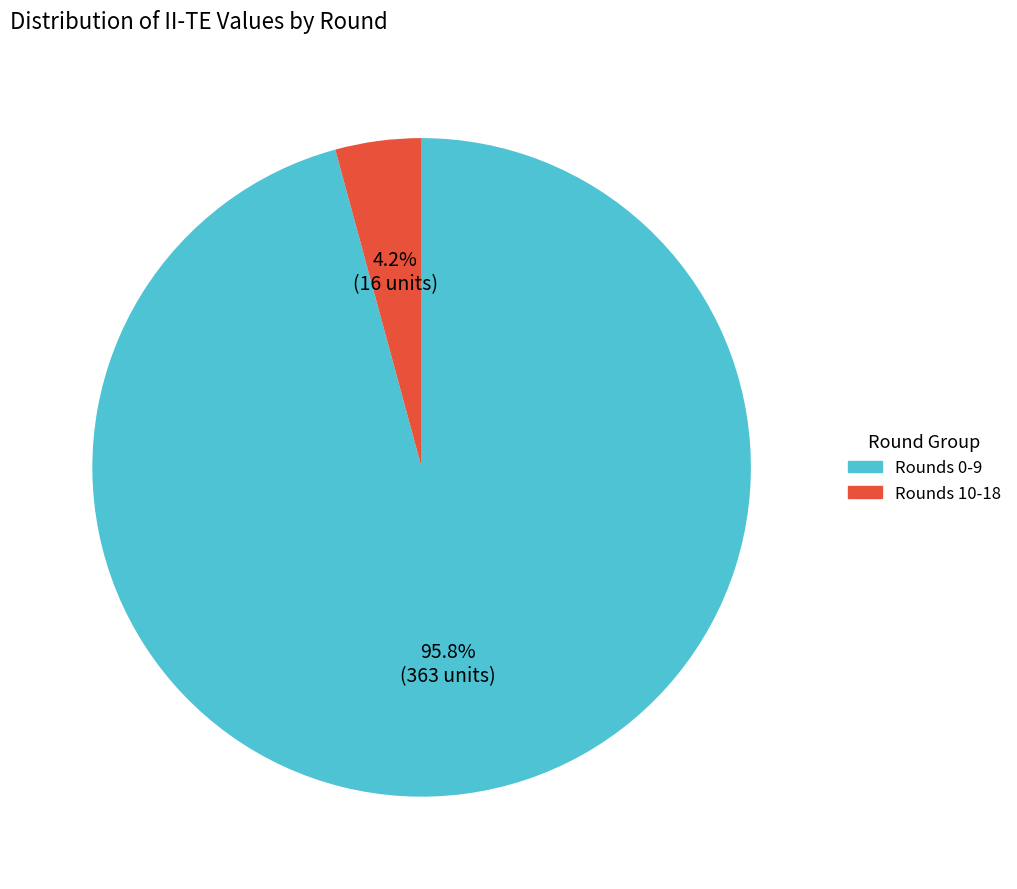

Does any single category account for the majority?

Yes